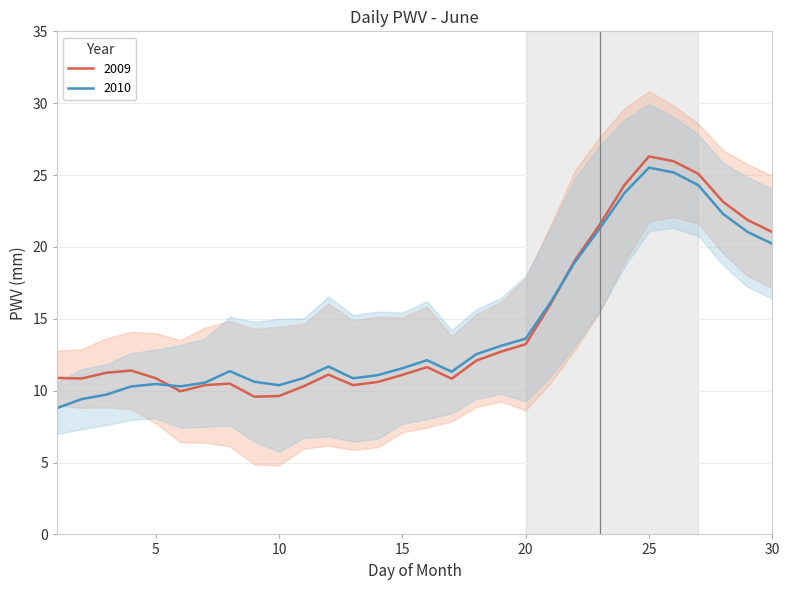

In 2010, how many points are lower than both neighbors (excluding endpoints)?

4